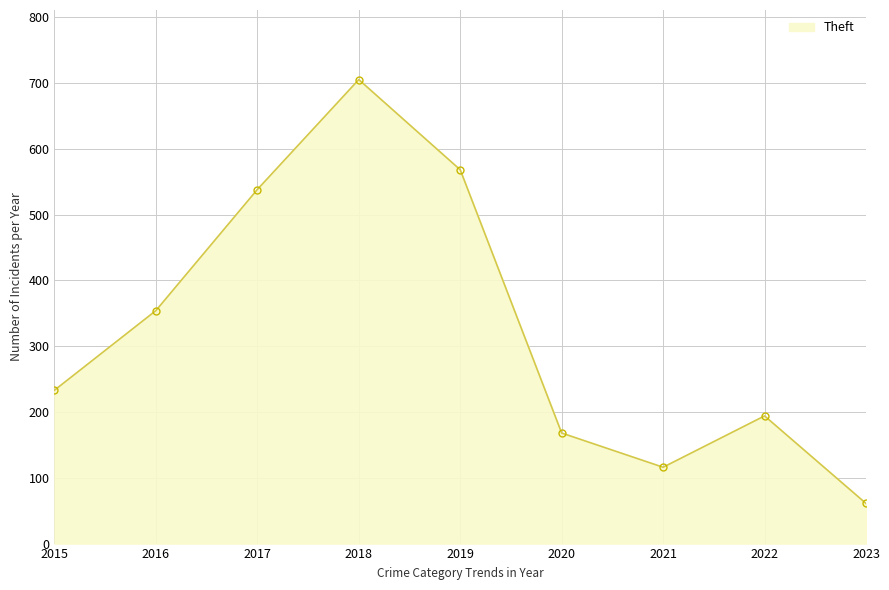

Reading right to left, transcribe all the data shown in this chart.

61	194	116	168	568	705	538	354	233